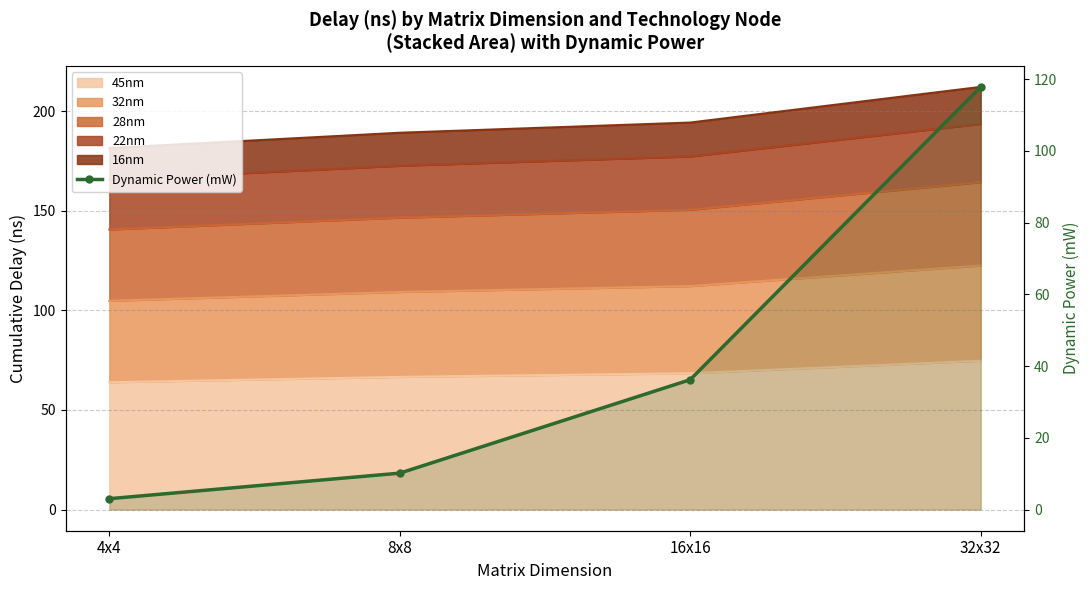

What is the ratio of the value at 8x8 to the value at 32x32?

0.1